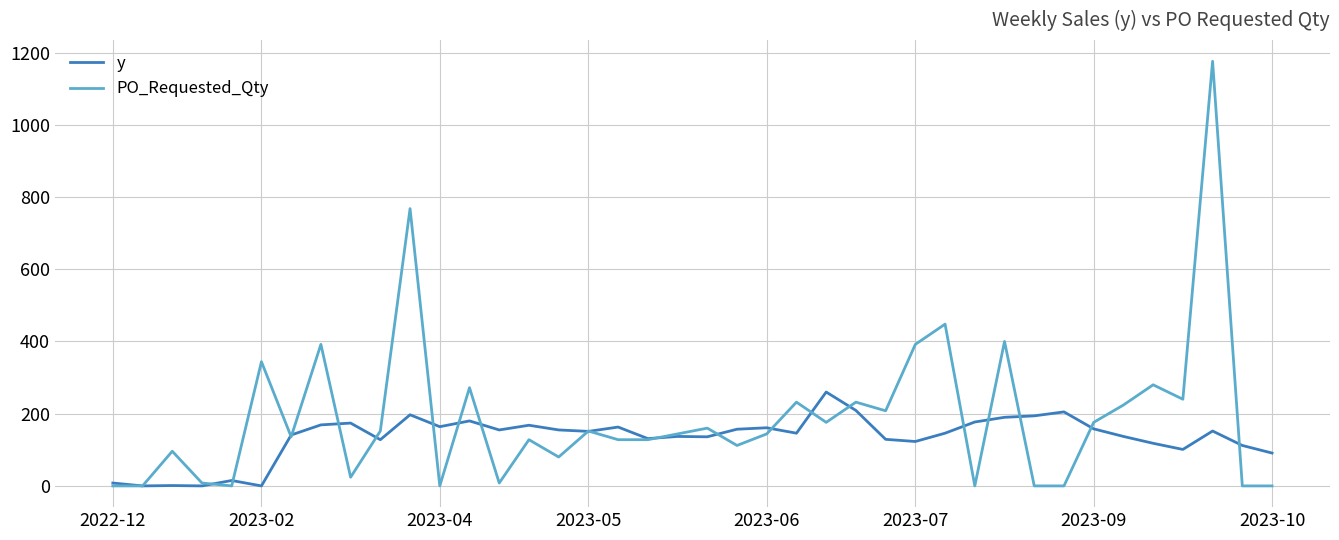

Which series has the widest spread of values?

PO_Requested_Qty